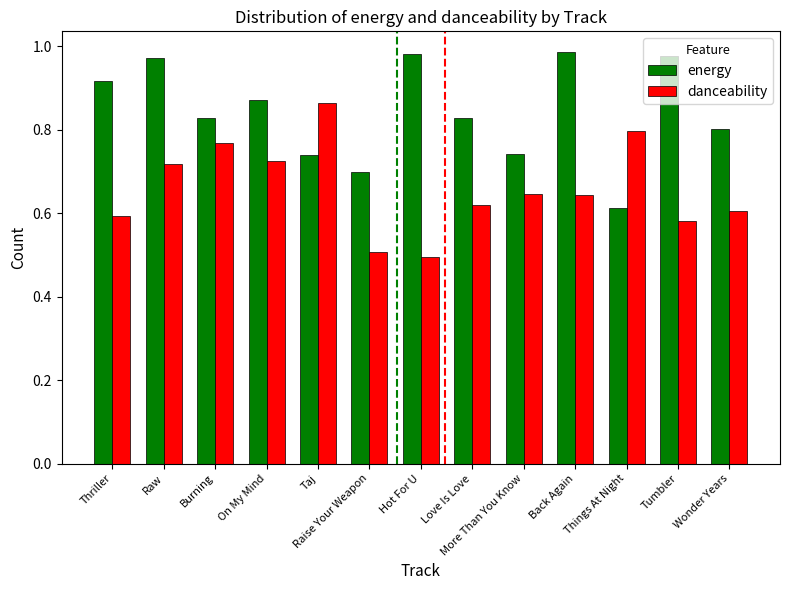

Where is energy nearest to the value 0?

Things At Night